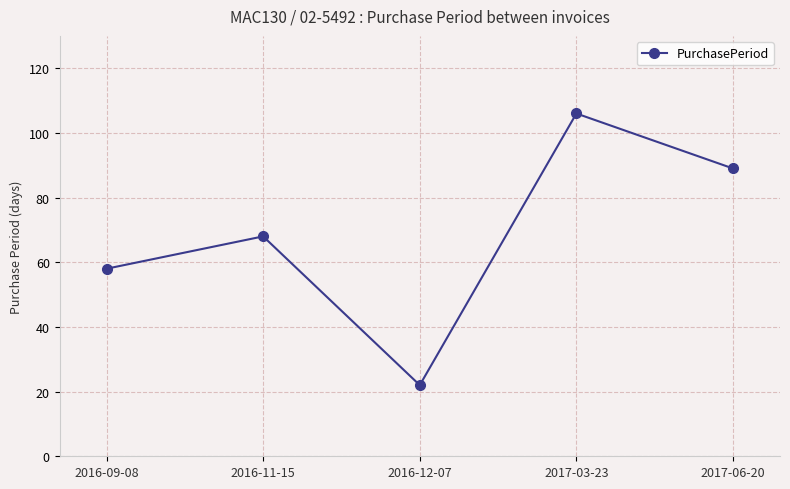

Which category has the highest value across all series?

2017-03-23